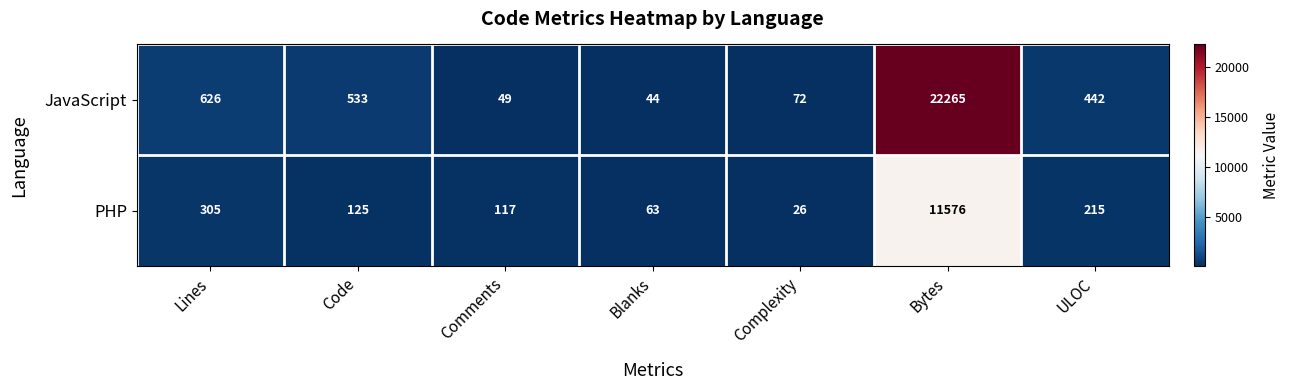

Which series changed the most between Blanks and Bytes?

JavaScript